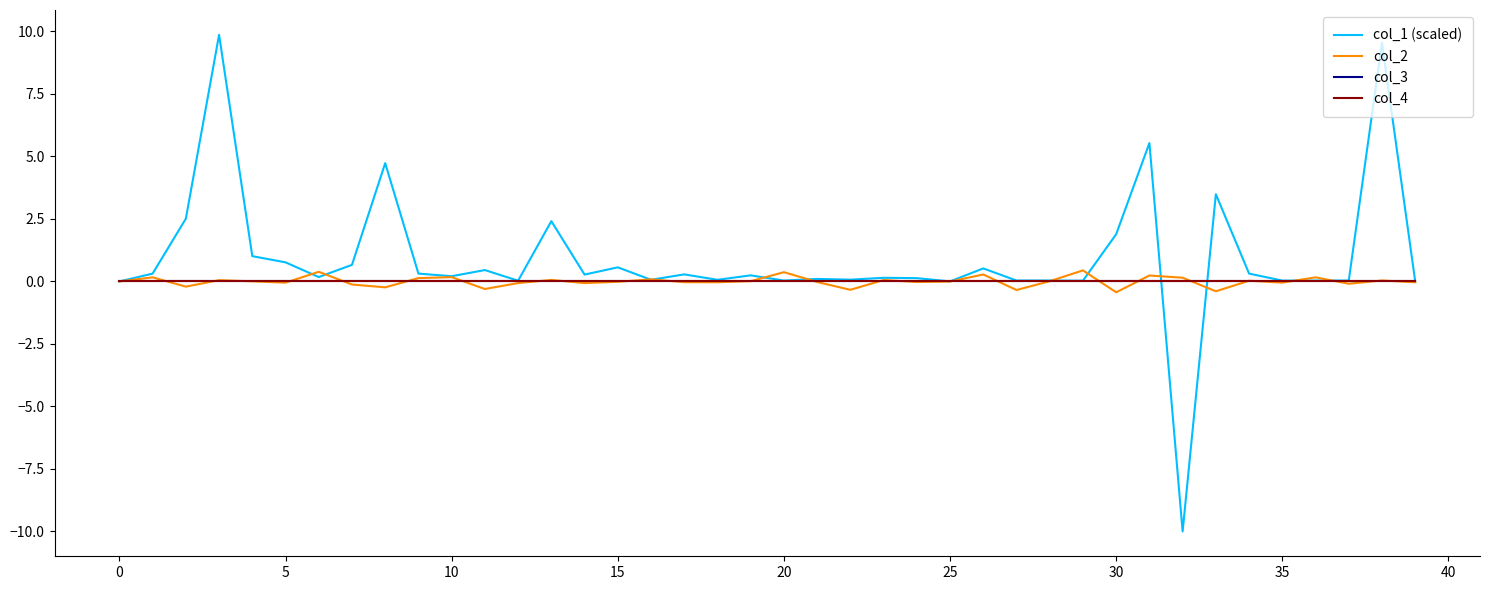

Does the chart have visible grid lines?

No